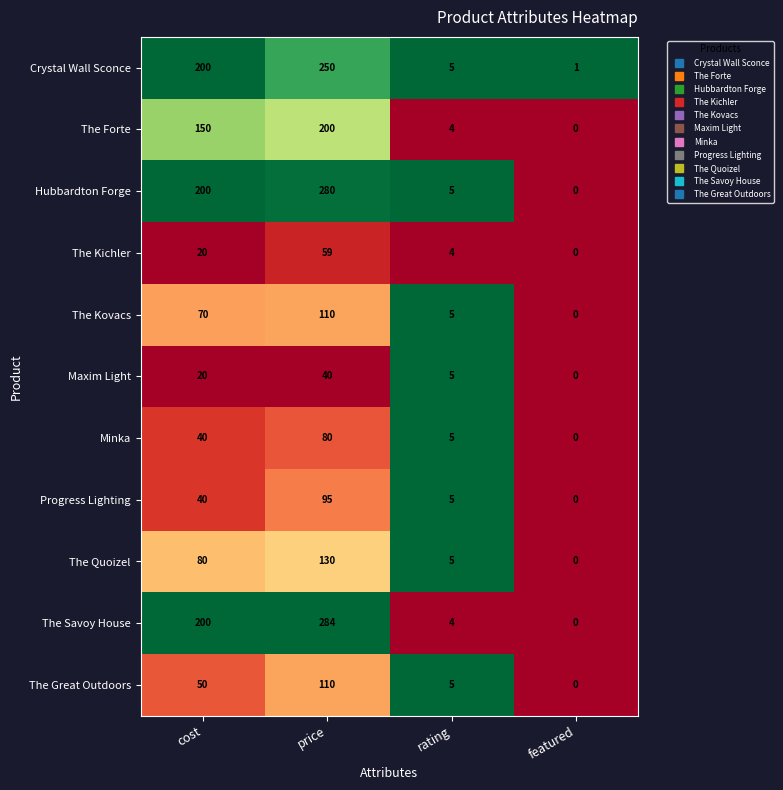

What value does the The Great Outdoors series have at price, to the nearest 5?

110